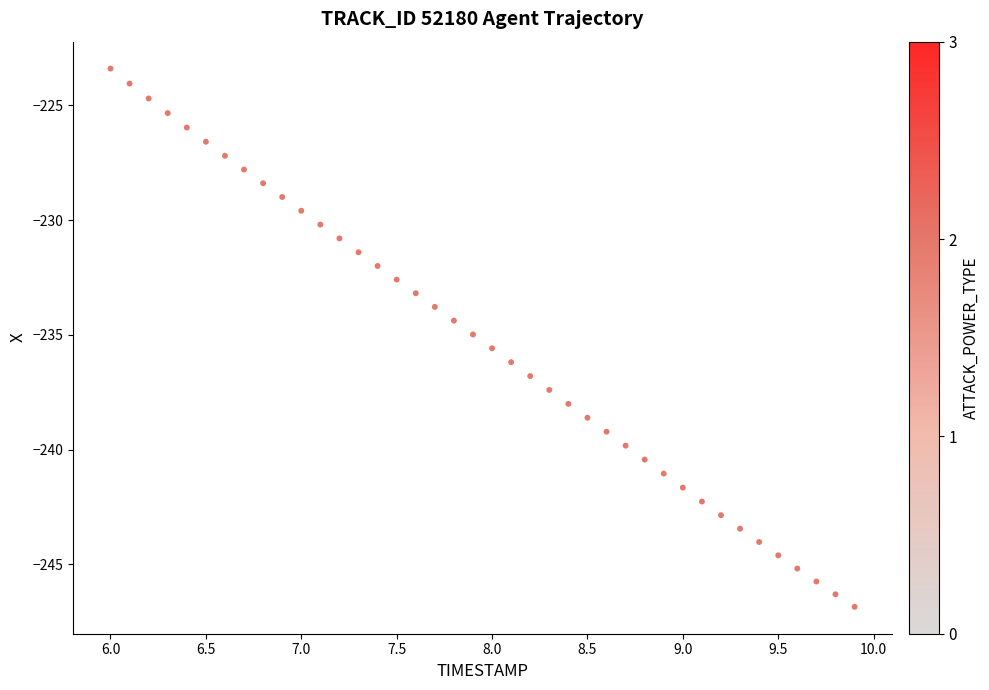

What is the range of Y values (max minus min)?

23.5